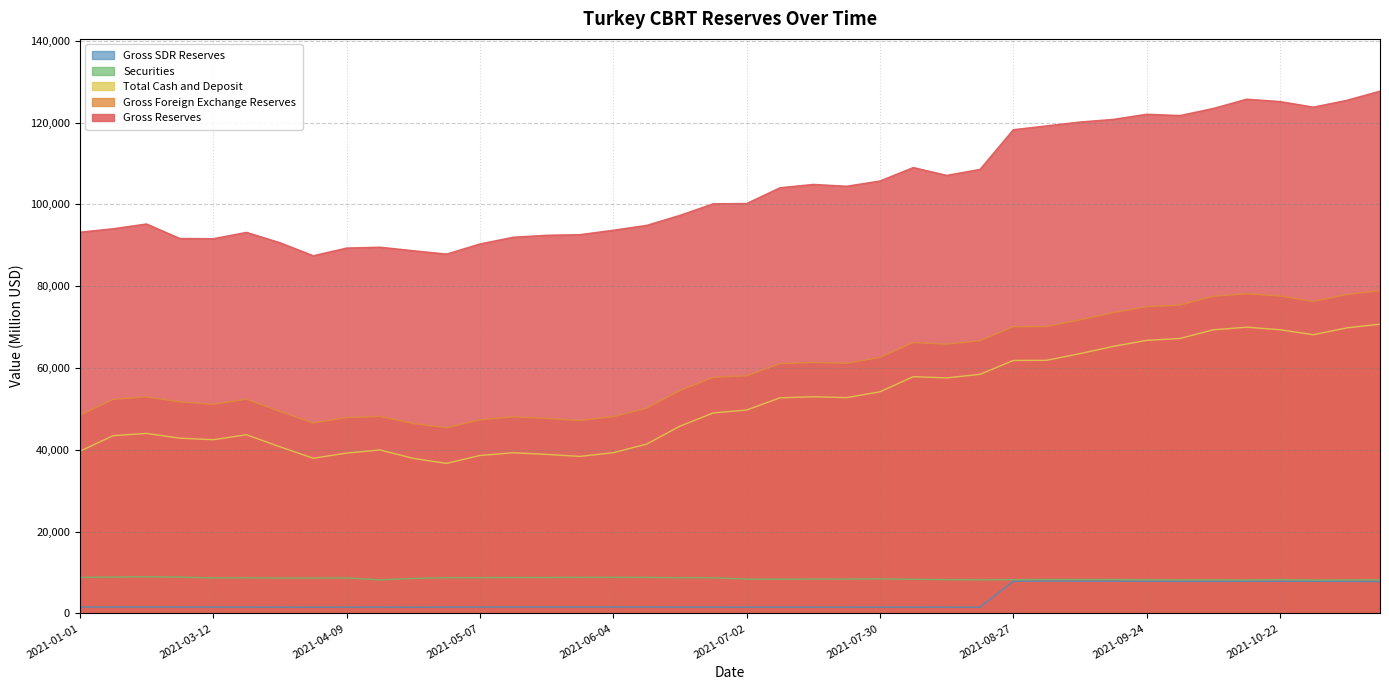

What is the difference between the maximum and minimum values in the Gross SDR Reserves series?

6382.4